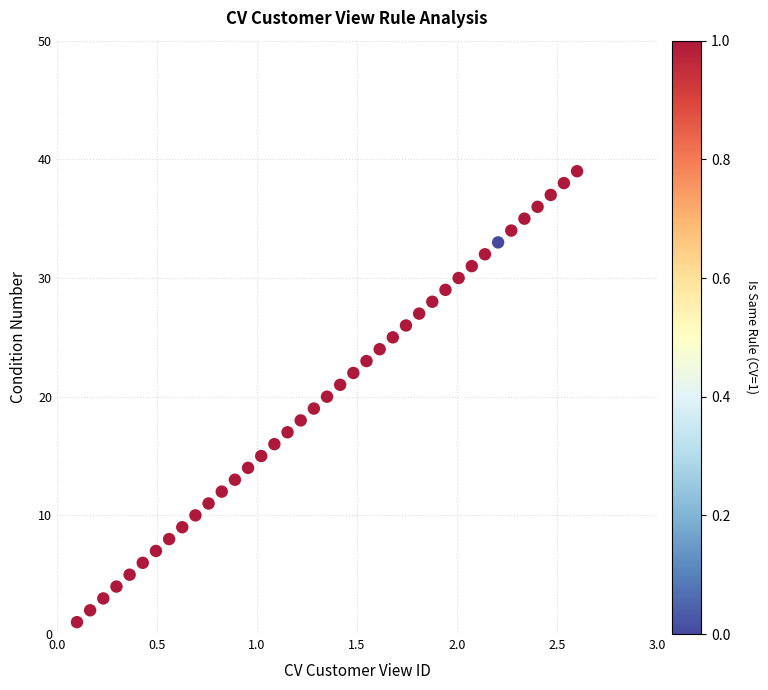

What is the range of Y values (max minus min)?

38